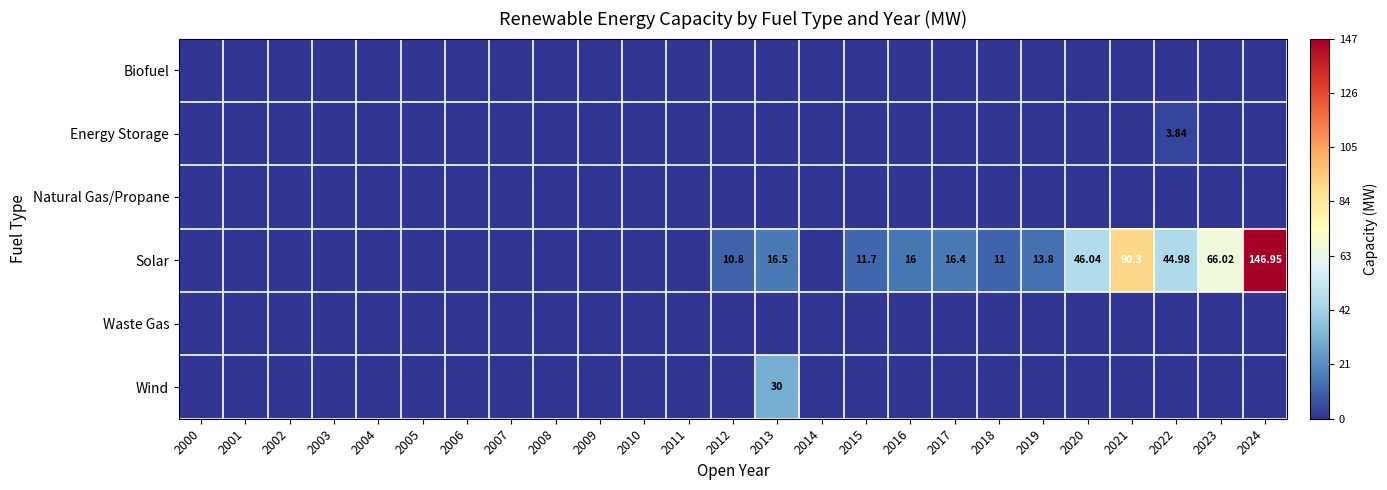

How many positive values does the Solar series have?

12